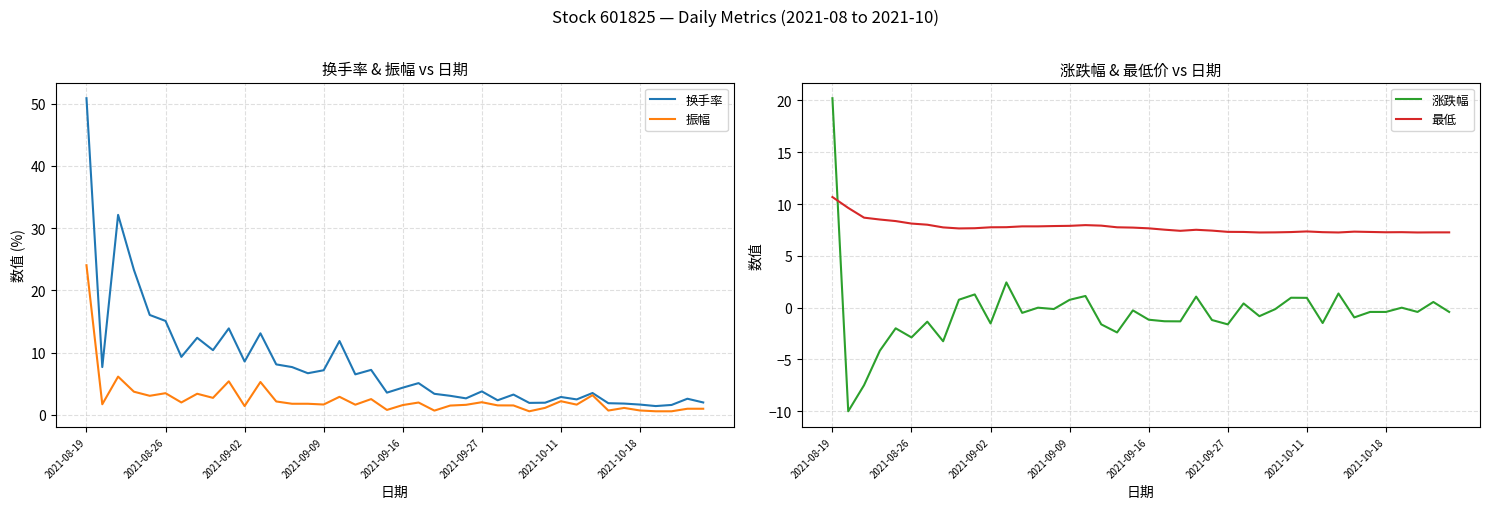

At which label does 涨跌幅 reach its peak?

2021-08-19